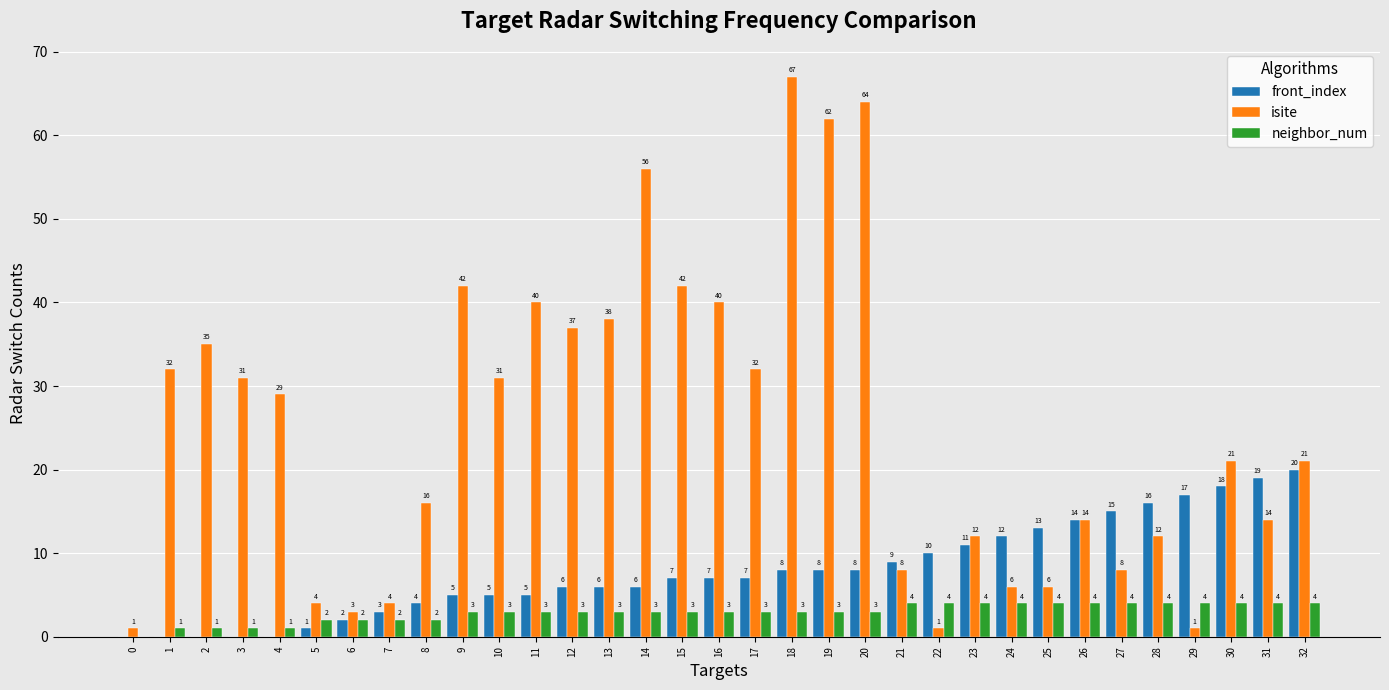

Which series has the largest total across all categories?

isite